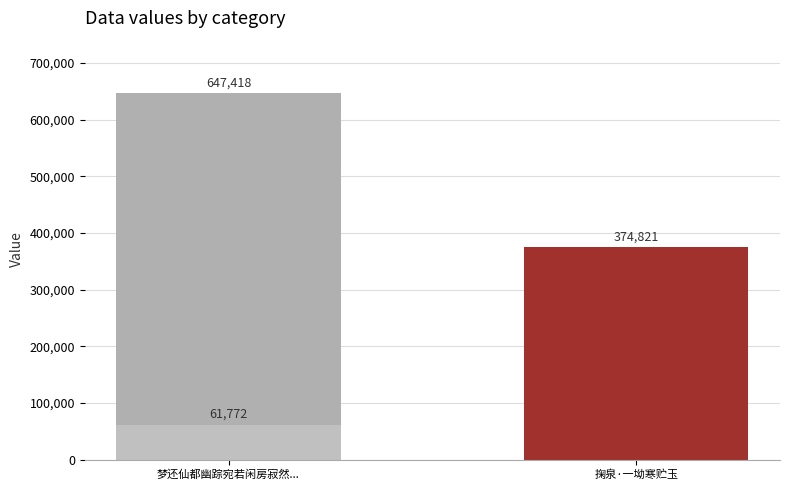

Does the chart contain any negative values?

No